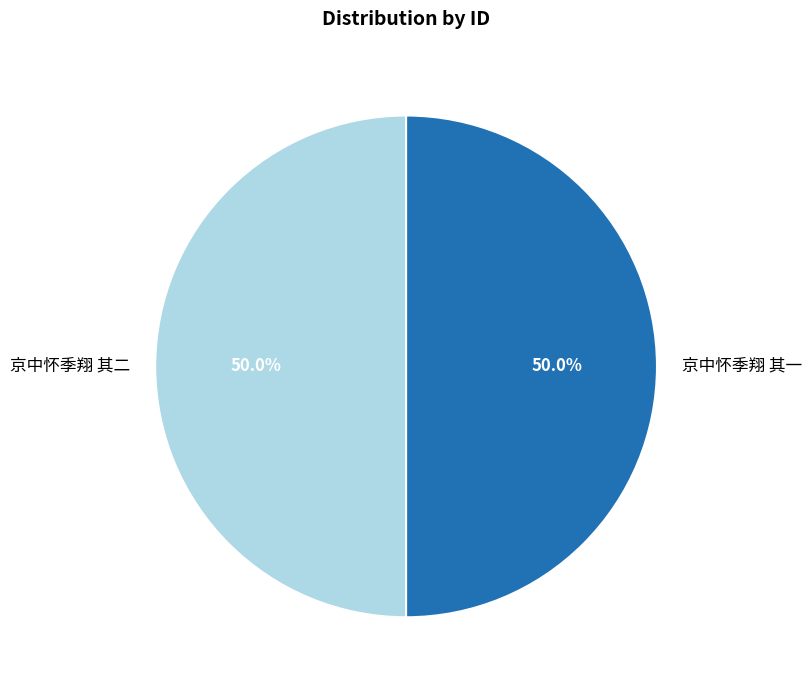

Combined, do 京中怀季翔 其一 and 京中怀季翔 其二 account for over 50%?

Yes